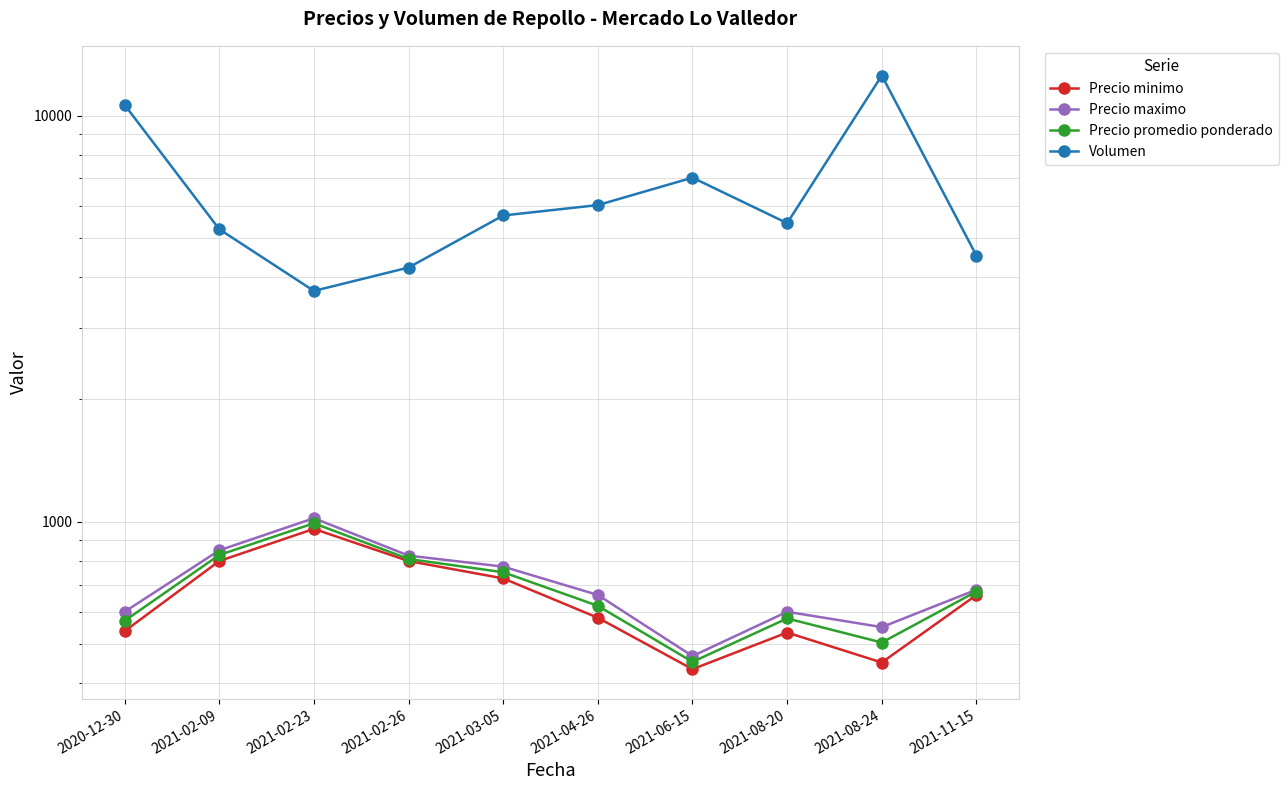

In Precio promedio ponderado, how many points are higher than both neighbors (excluding endpoints)?

2